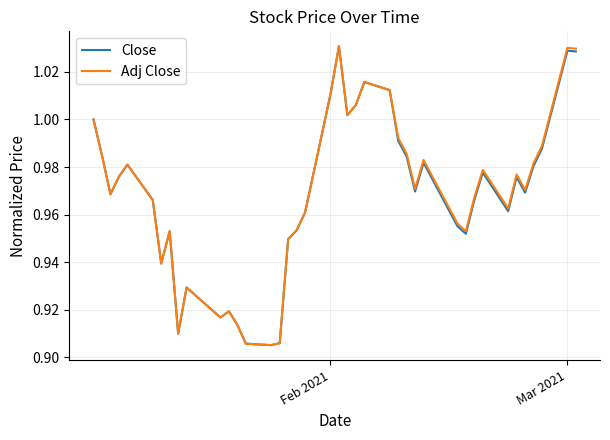

True or false: Adj Close has a value of 0.2 at Feb 2021.

False